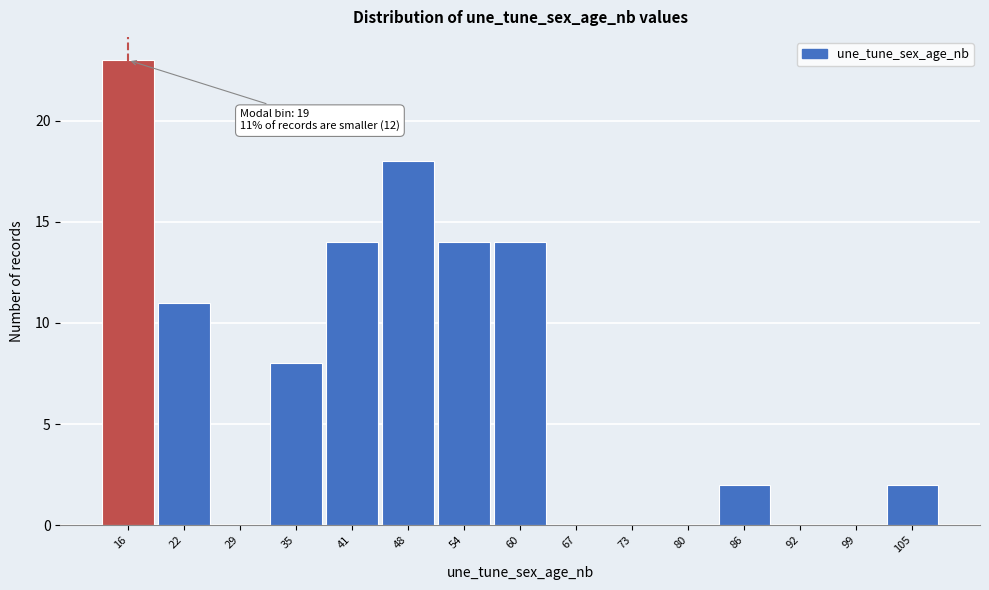

Reading left to right, extract all data points from this chart.

16=23	22=11	29=0	35=8	41=14	48=18	54=14	60=14	67=0	73=0	80=0	86=2	92=0	99=0	105=2